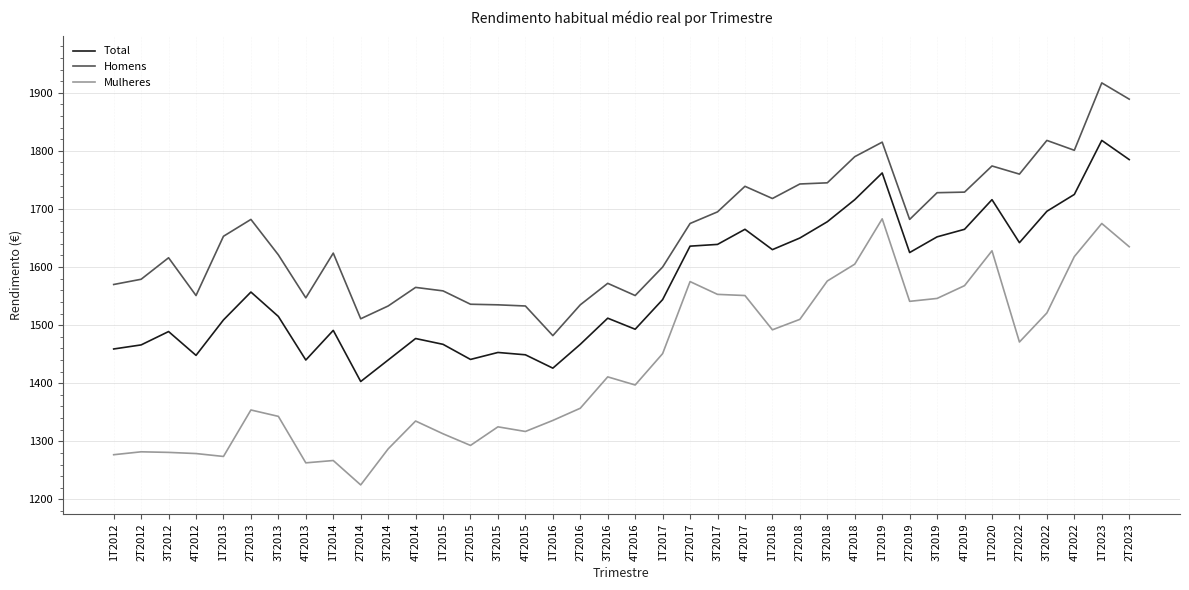

At which category is the sum across all series the highest?

1T2023